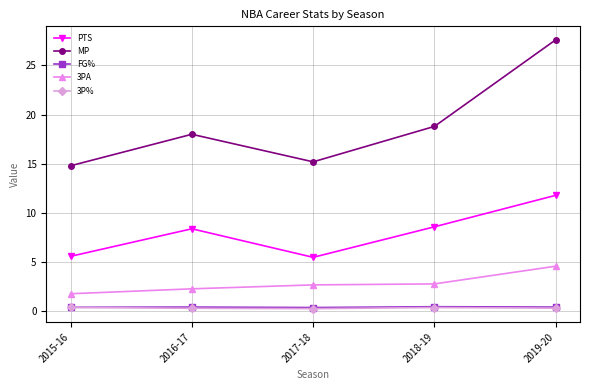

What is the difference between the maximum and second lowest values in the 3PA series?

2.3